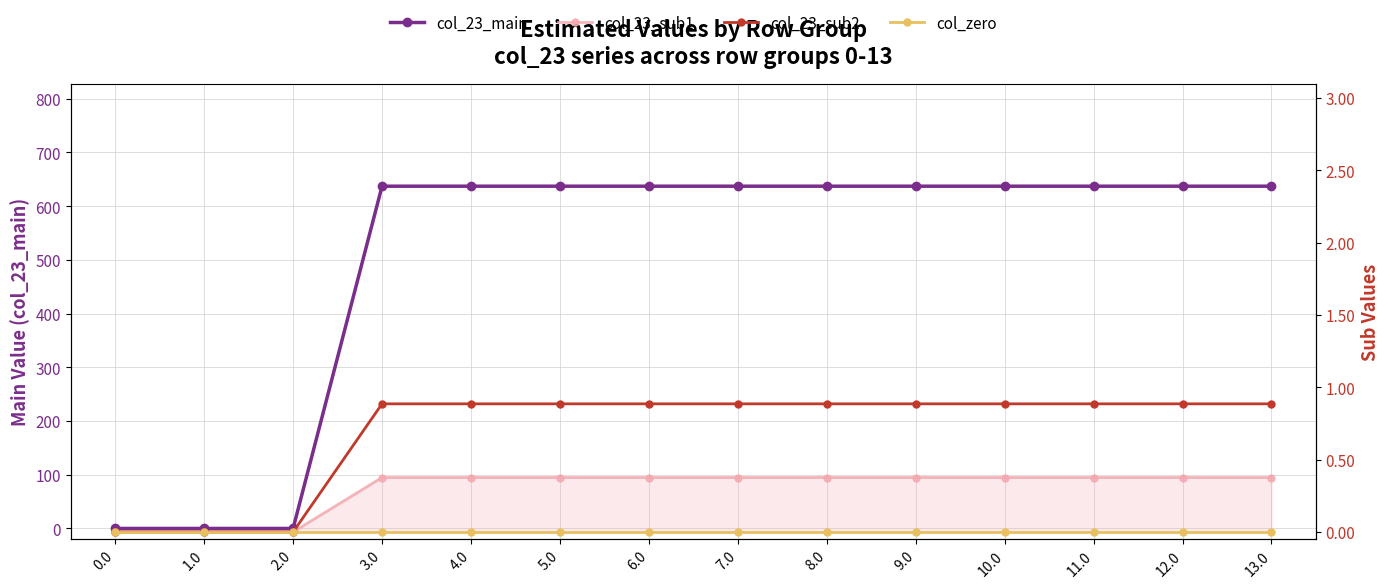

Is the value of col_23_main at 2.0 greater than the value of col_23_sub1 at 10.0?

No